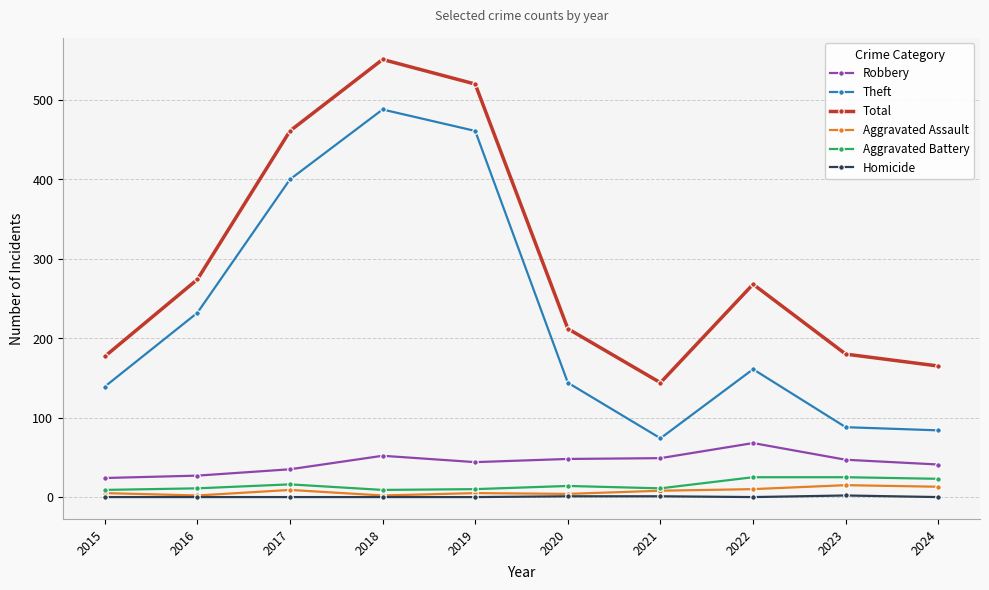

At 2022, list the series in order from smallest to largest.

Homicide, Aggravated Assault, Aggravated Battery, Robbery, Theft, Total